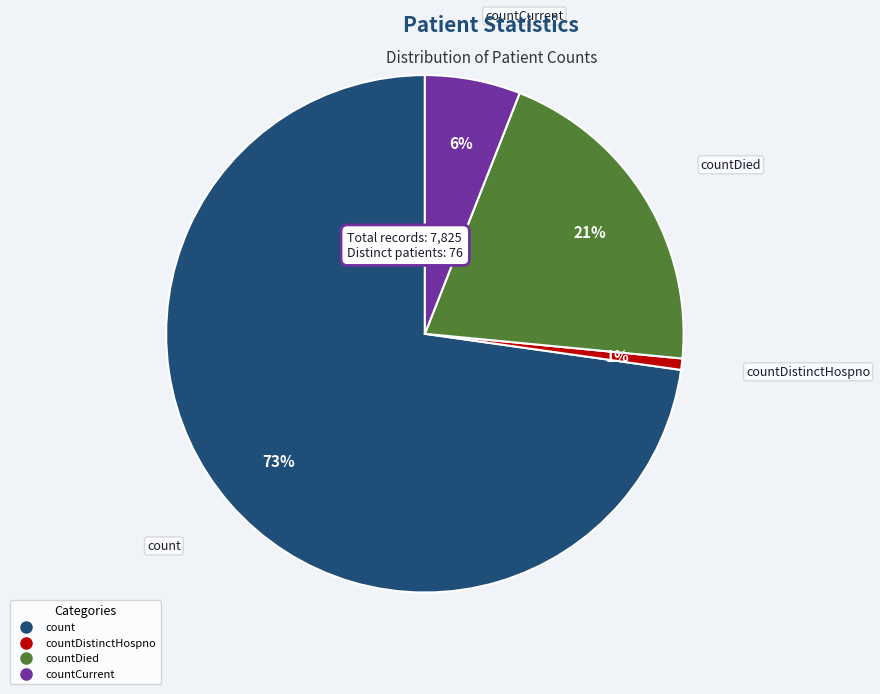

Is there any slice that represents more than half of the pie?

Yes